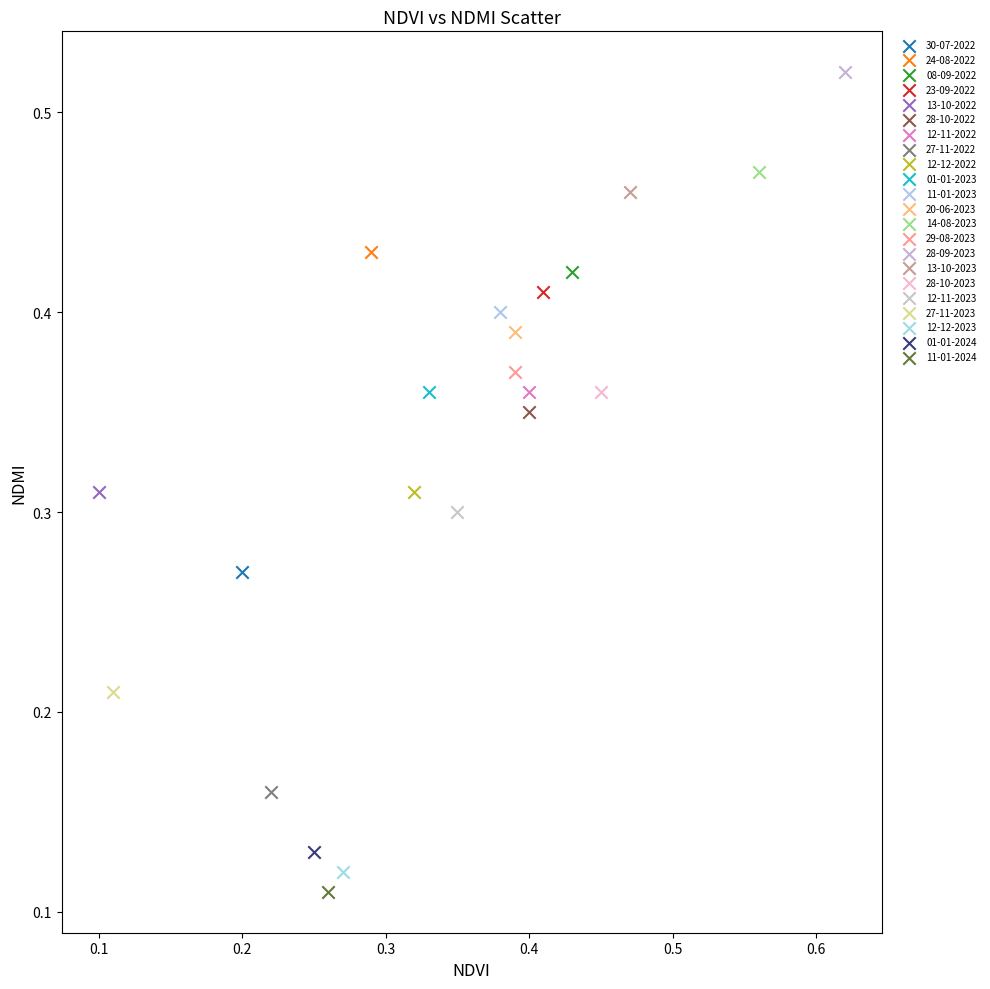

Which series contains the lowest Y value?

11-01-2024